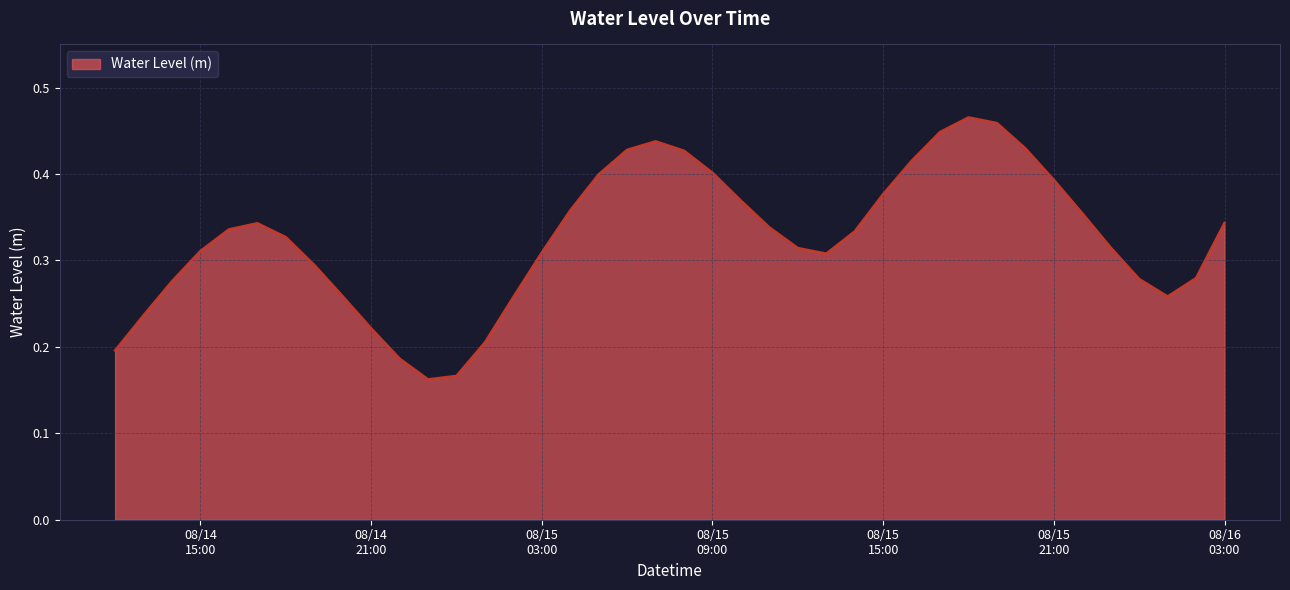

Does the chart display data point markers on the line(s)?

No